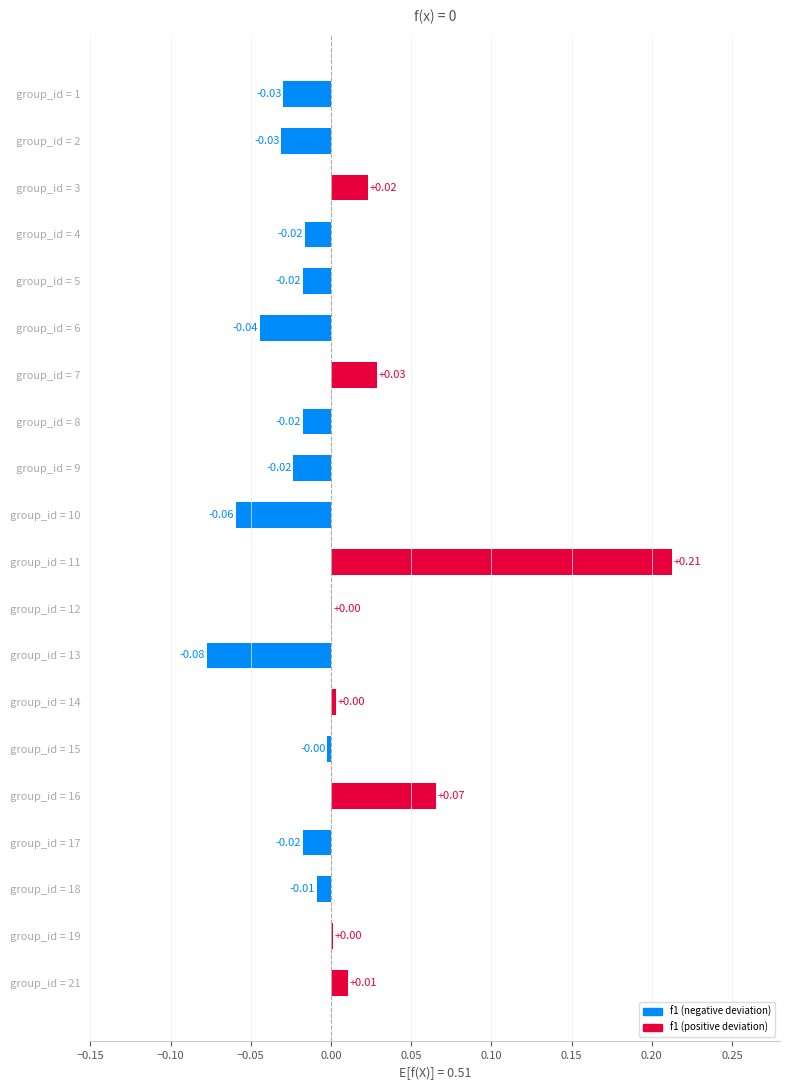

Does the chart contain stacked bars?

No